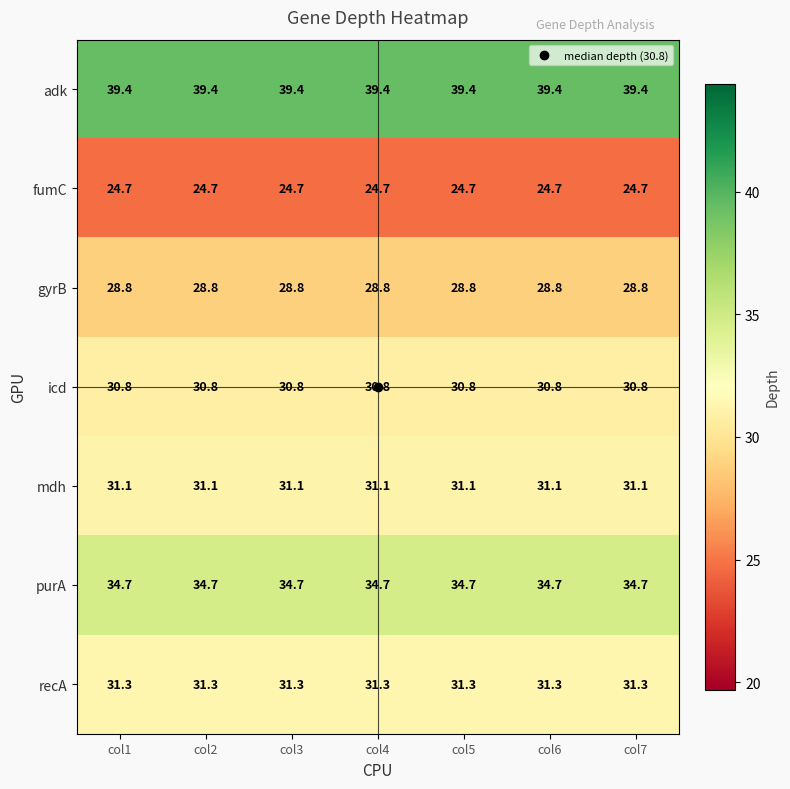

What is the minimum value shown in the chart?

24.7